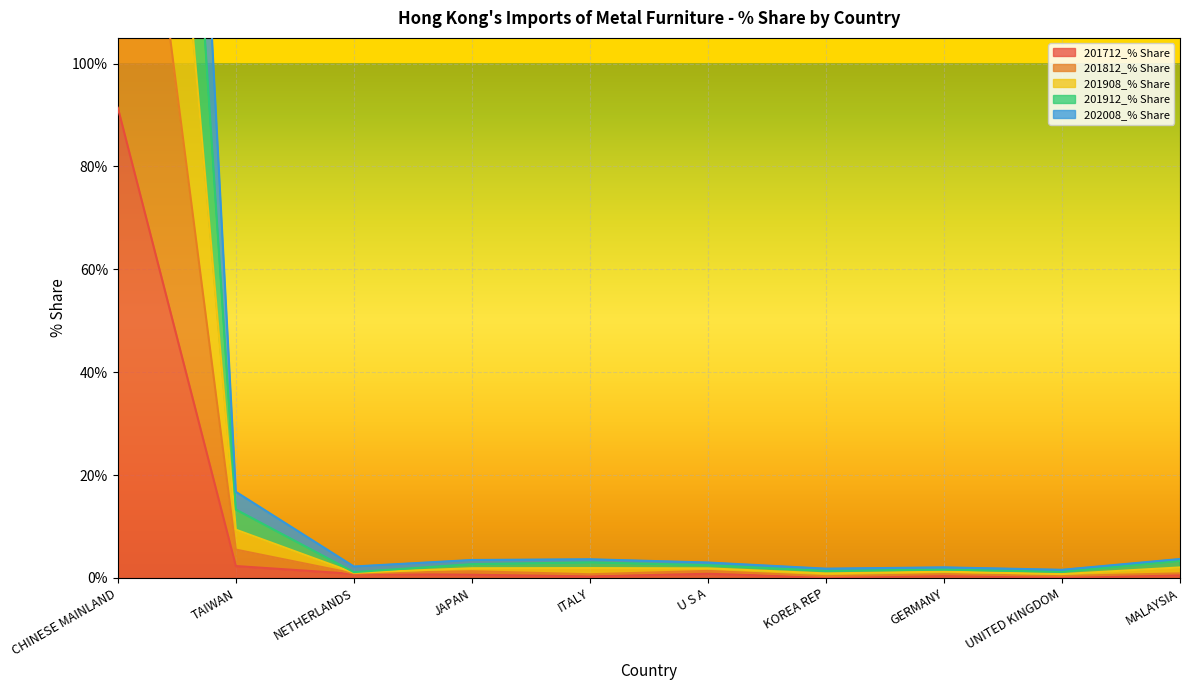

What is the value of the 201908_% Share point at the 8th from the left?

1.6